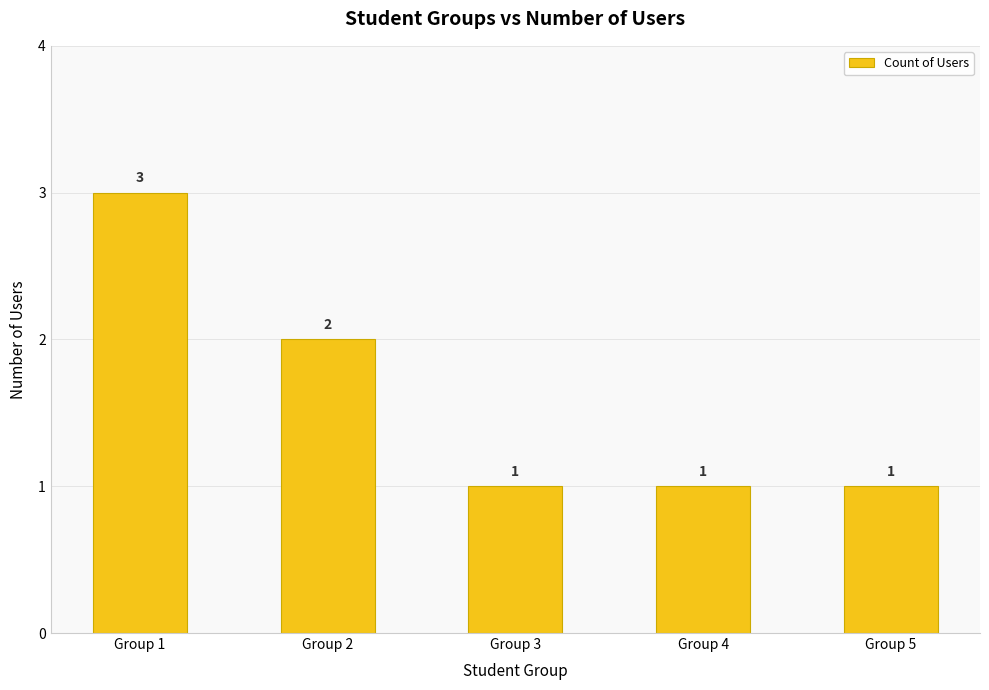

What is the approximate value at Group 4?

1